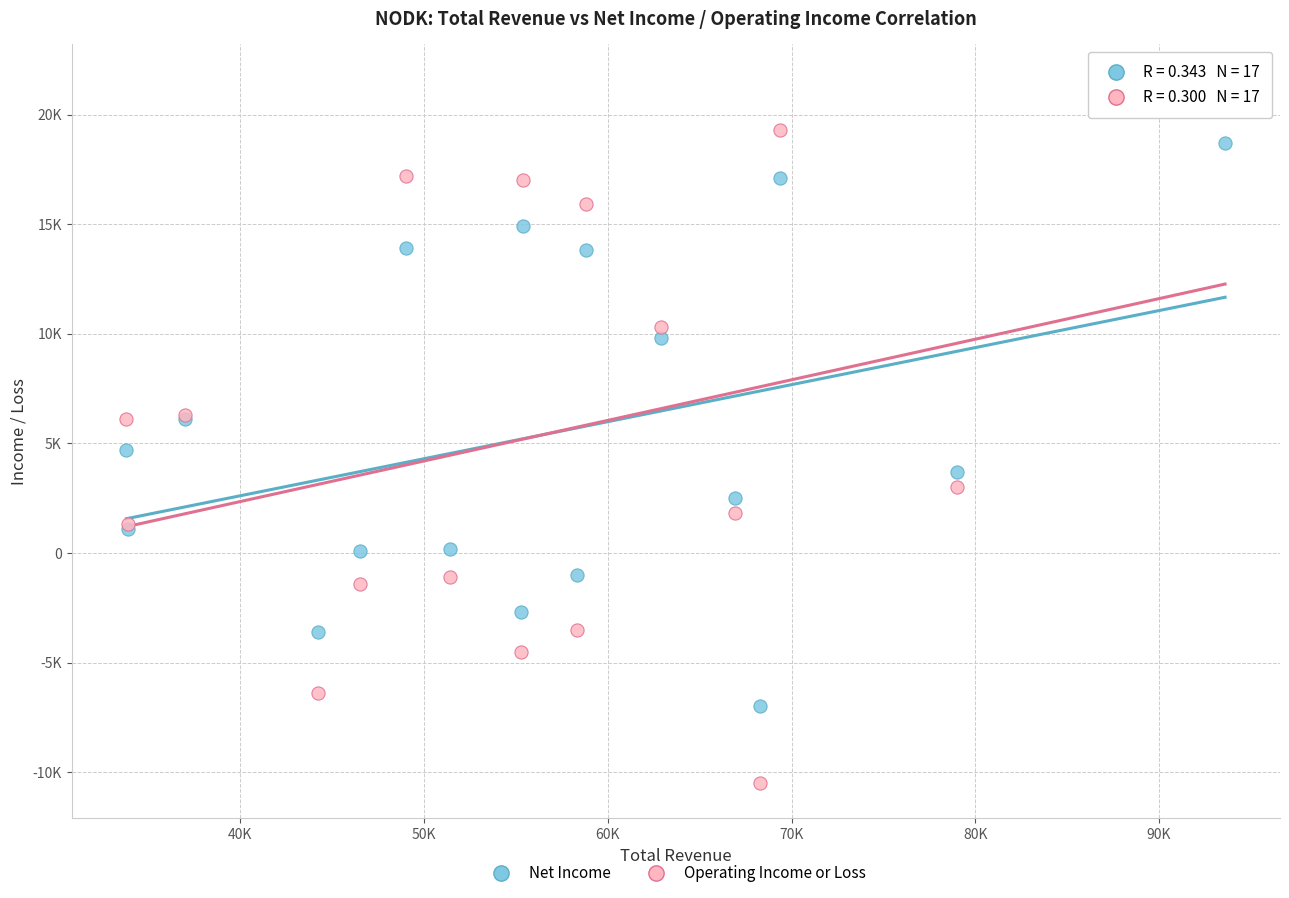

What are all the series names shown in the legend?

Net Income, Operating Income or Loss